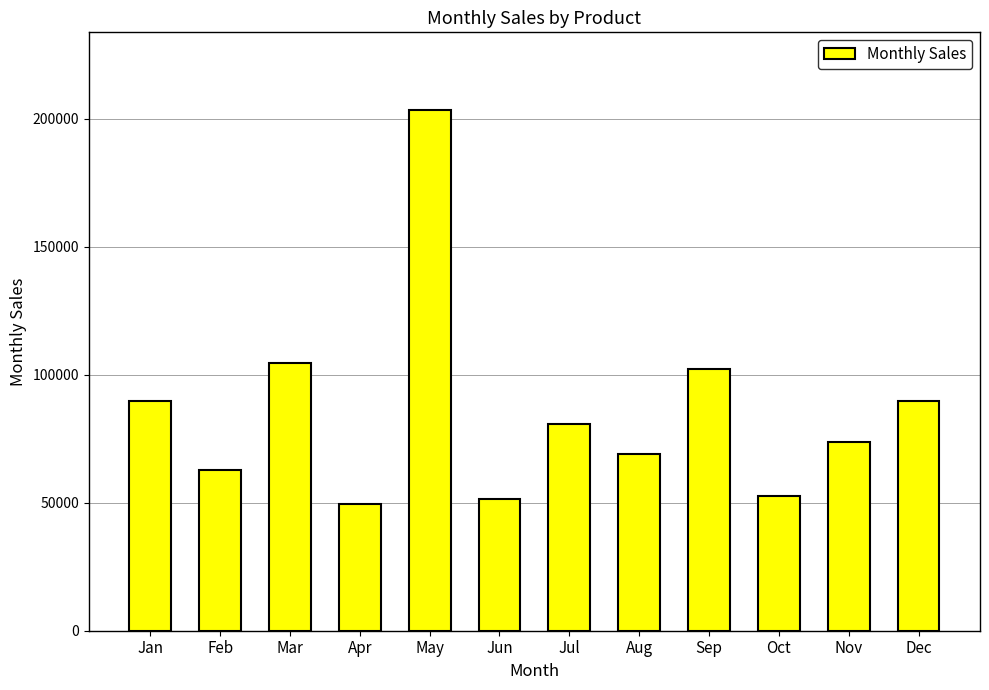

Between May and Sep, which is larger?

May